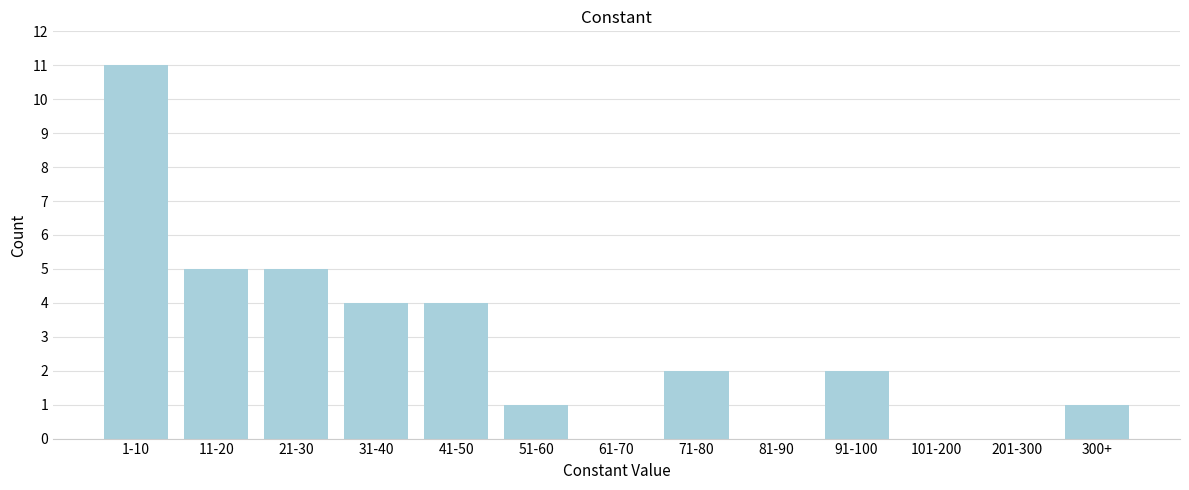

Reading left to right, transcribe all the data shown in this chart.

1-10=11	11-20=5	21-30=5	31-40=4	41-50=4	51-60=1	61-70=0	71-80=2	81-90=0	91-100=2	101-200=0	201-300=0	300+=1